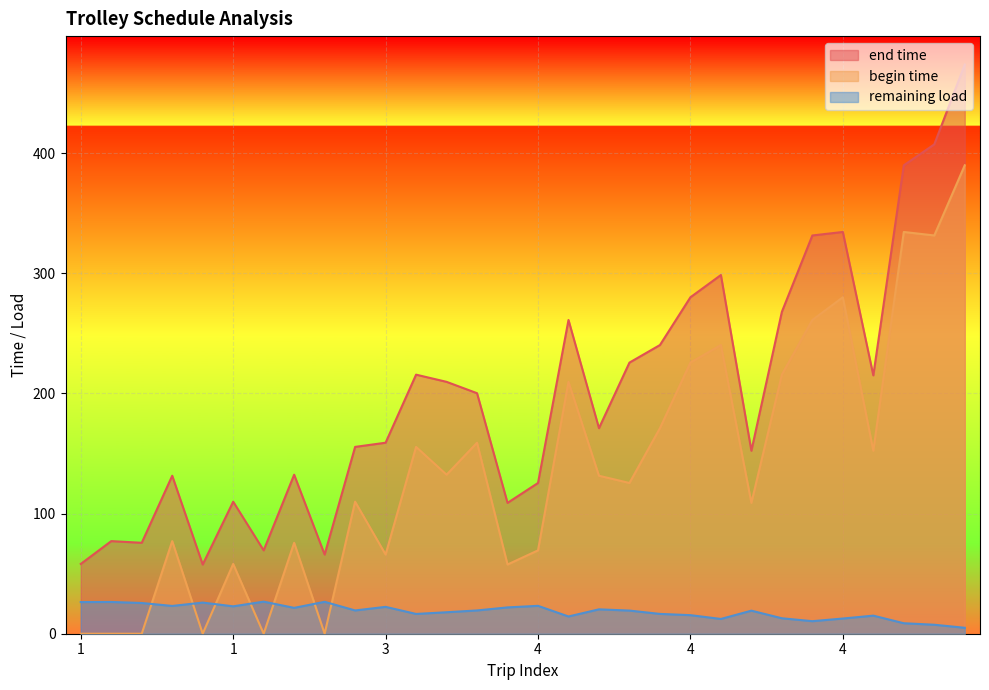

Which has a higher value, 2 or 3?

3